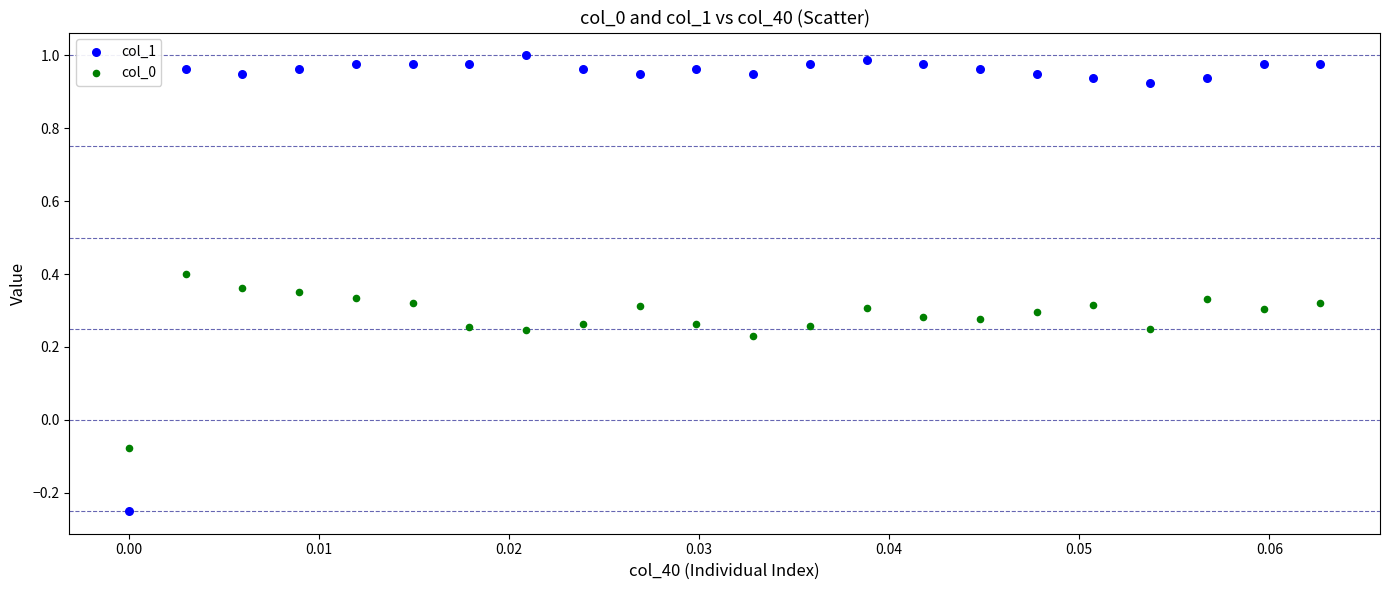

Which series contains the highest Y value?

col_1